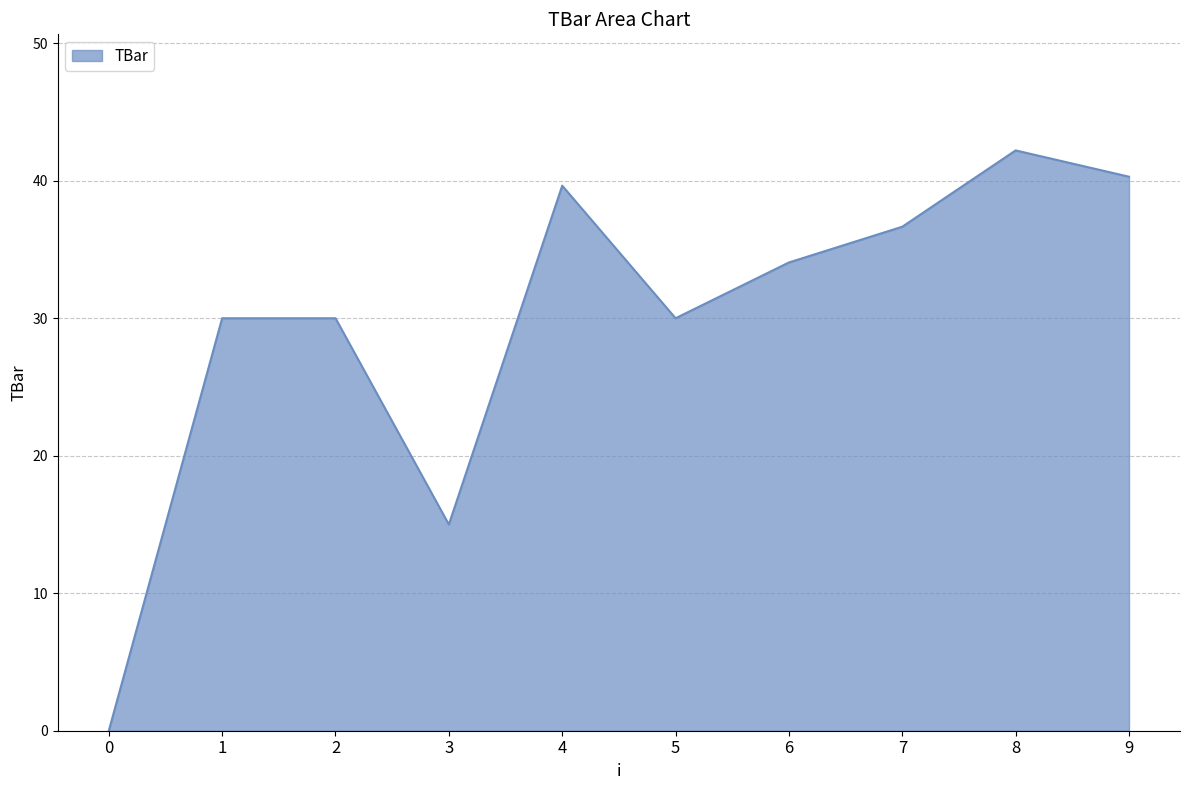

The chart shows a value of 57.1 at 9. True or false?

False